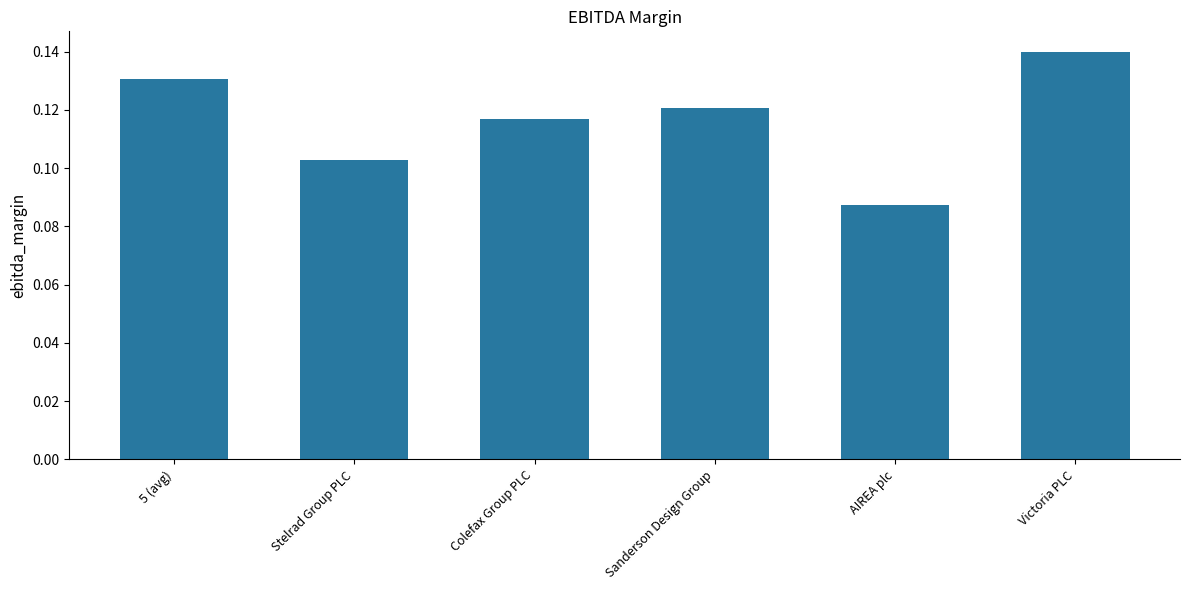

What is the sum of all values?

0.7